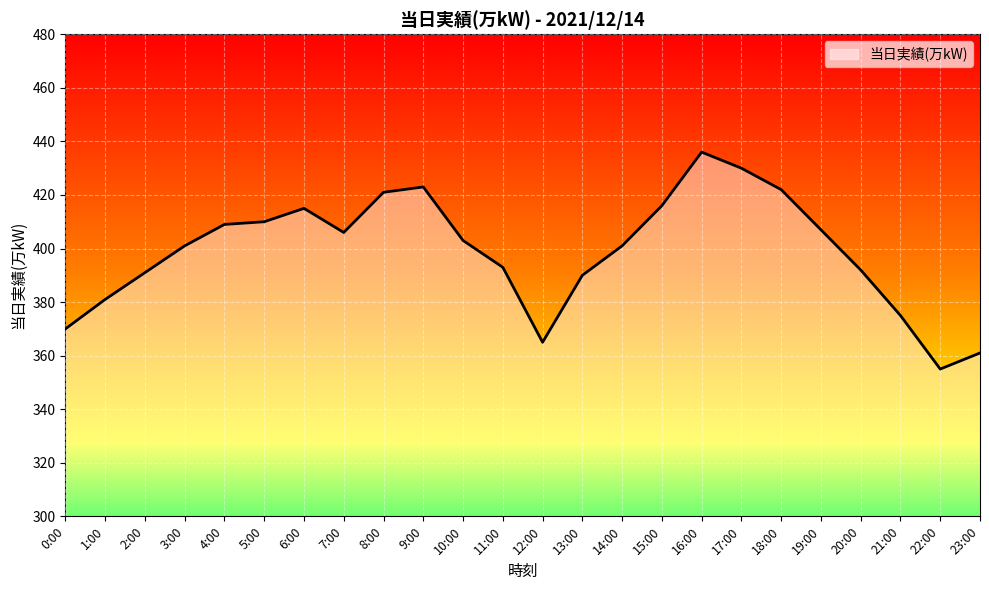

What is the ratio of the value at 23:00 to the value at 3:00?

0.9